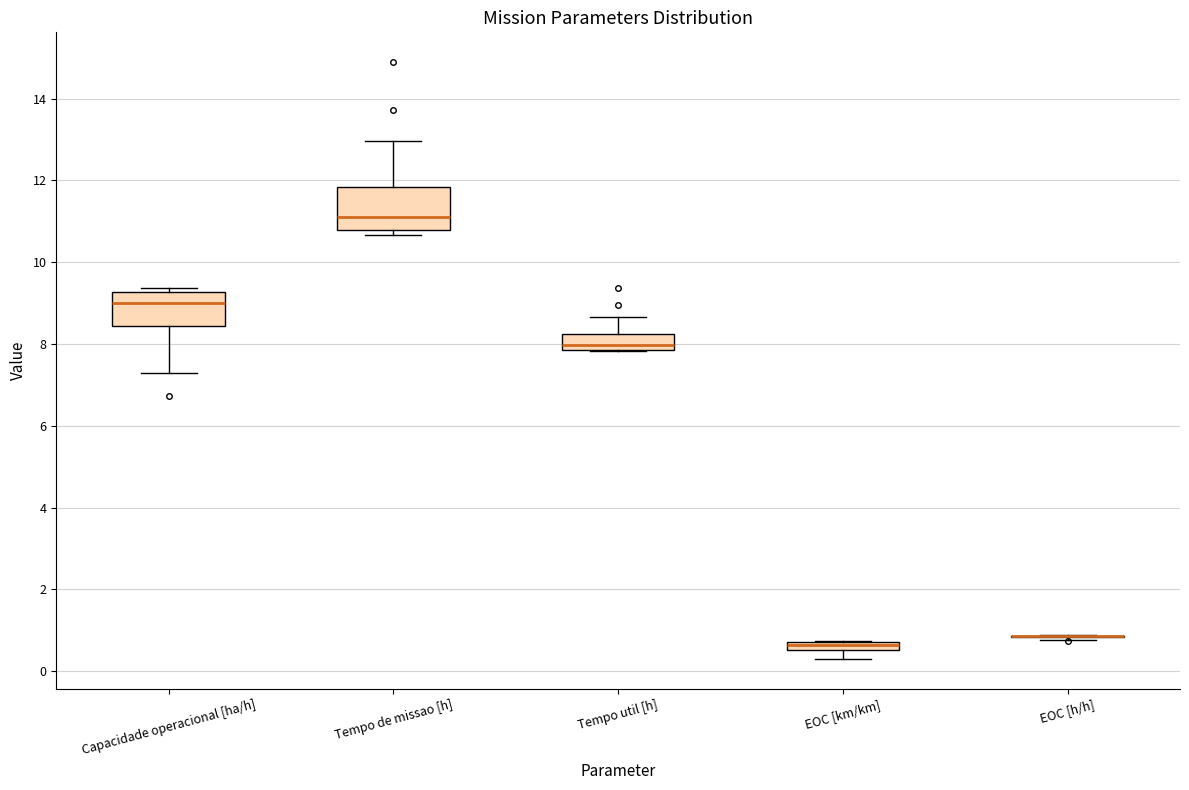

Which box is the tallest, from its lower edge to its upper edge?

Tempo de missao [h]